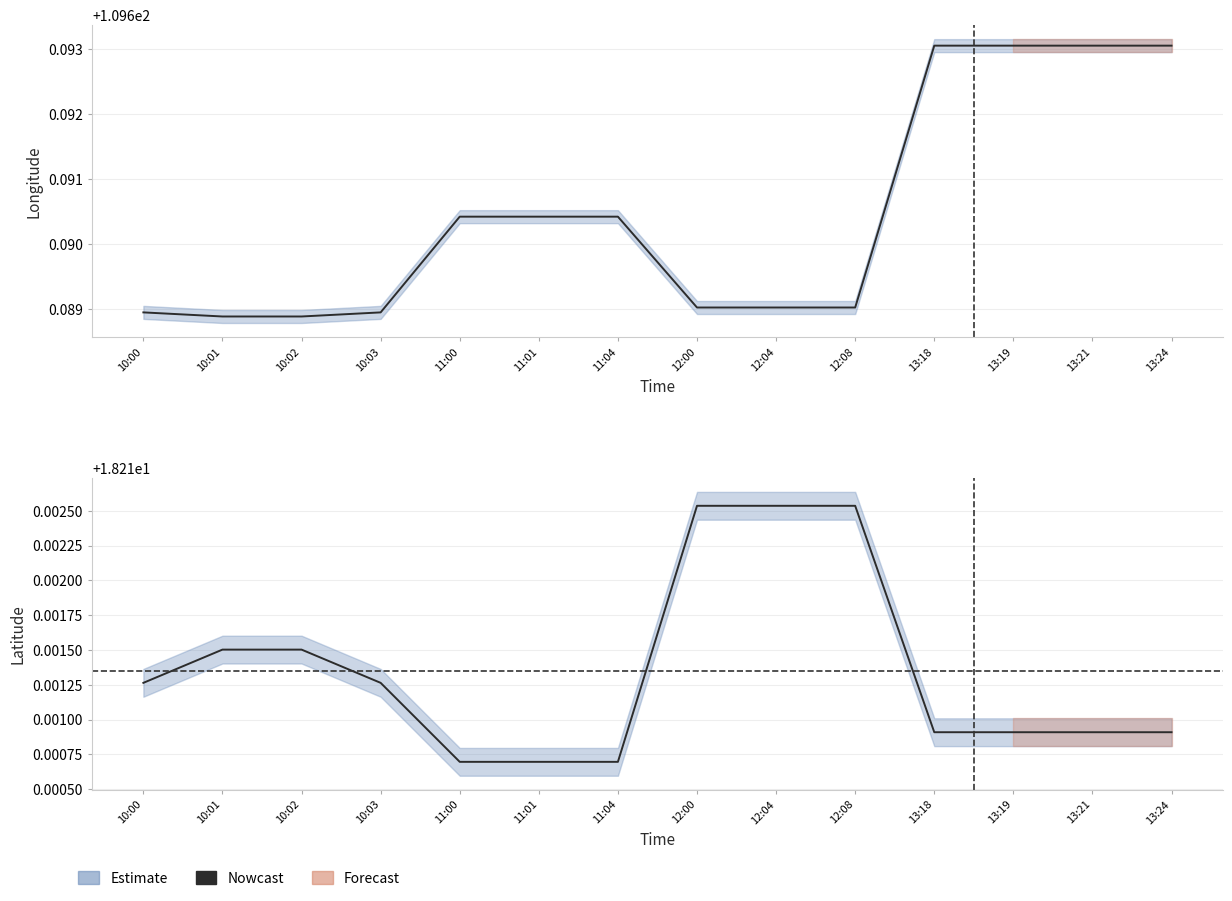

Reading left to right, extract all data points from this chart.

10:00=18.2	10:01=18.2	10:02=18.2	10:03=18.2	11:00=18.2	11:01=18.2	11:04=18.2	12:00=18.2	12:04=18.2	12:08=18.2	13:18=18.2	13:19=18.2	13:21=18.2	13:24=18.2